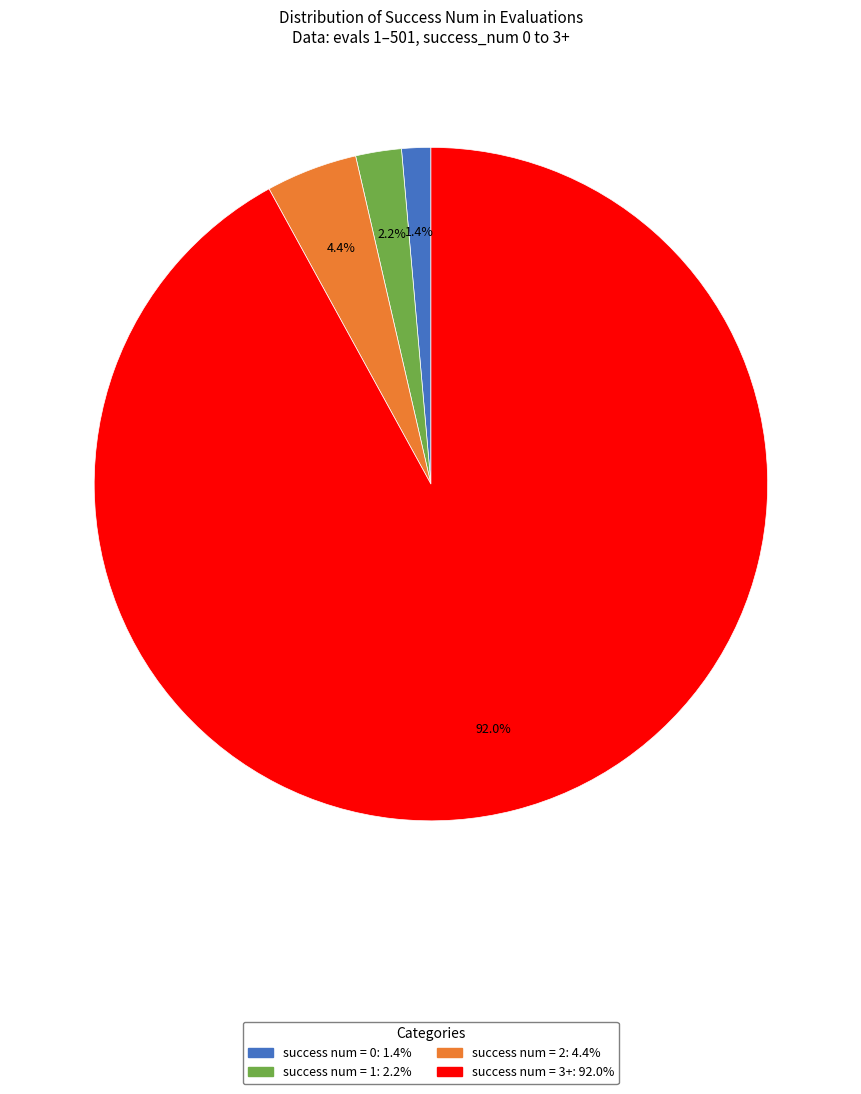

Is there any slice that represents more than half of the pie?

Yes